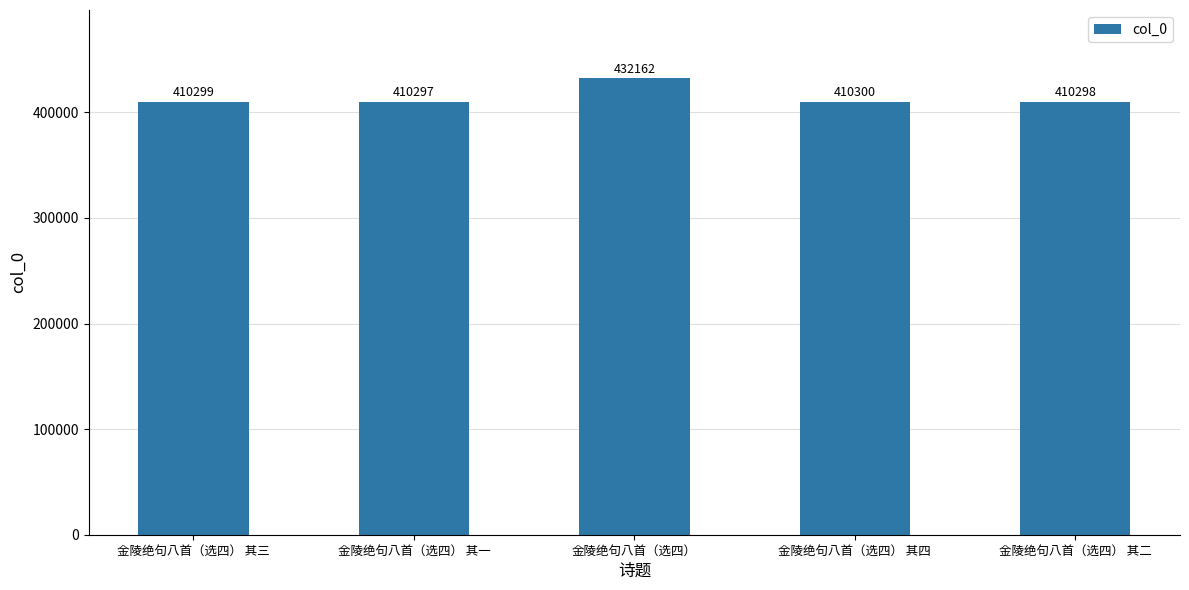

How many data points does each series have?

5